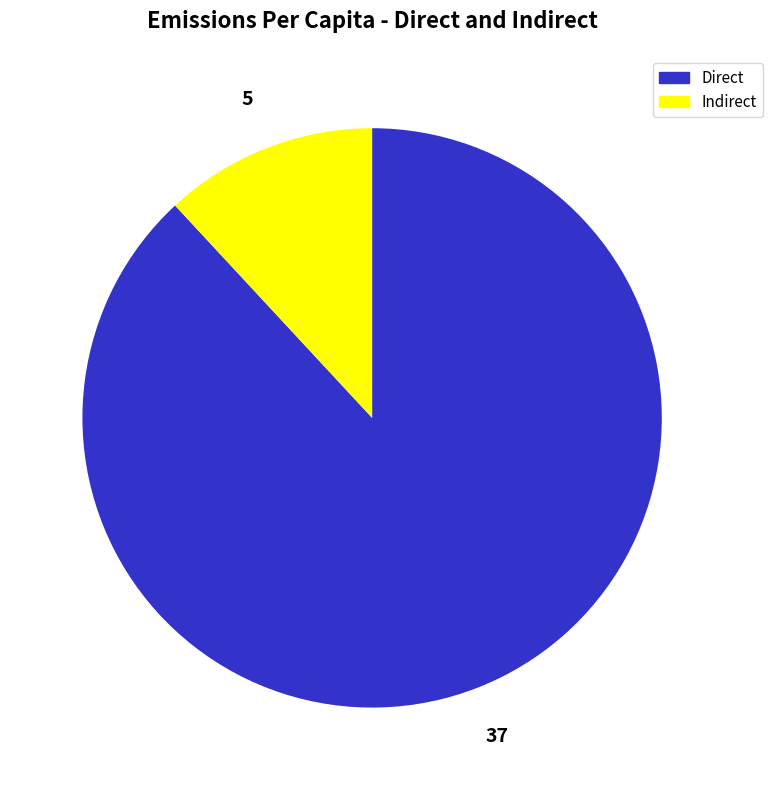

What is the ratio of the value at Direct to the value at Indirect?

7.4